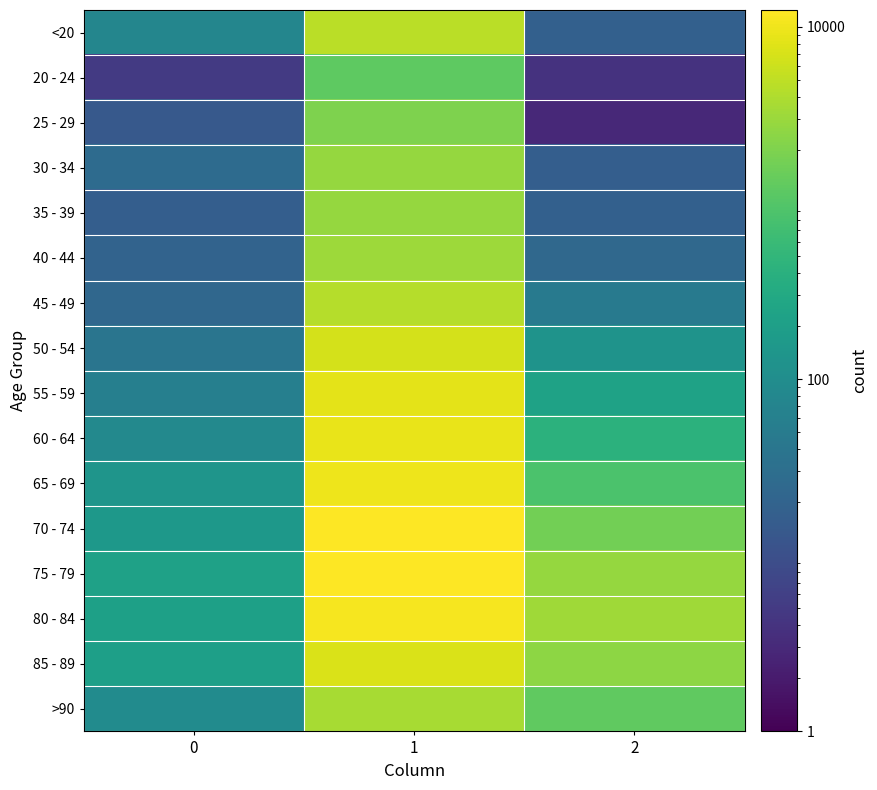

Which series has the largest range (max minus min)?

75 - 79